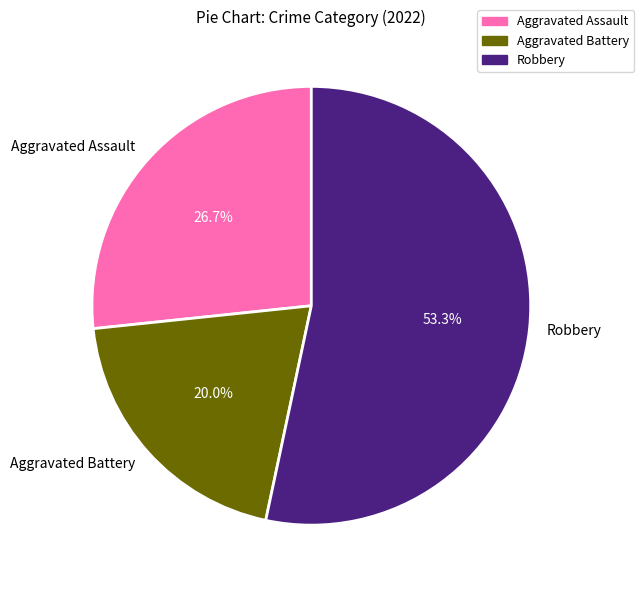

Is the sum of Robbery and Aggravated Battery greater than half?

Yes